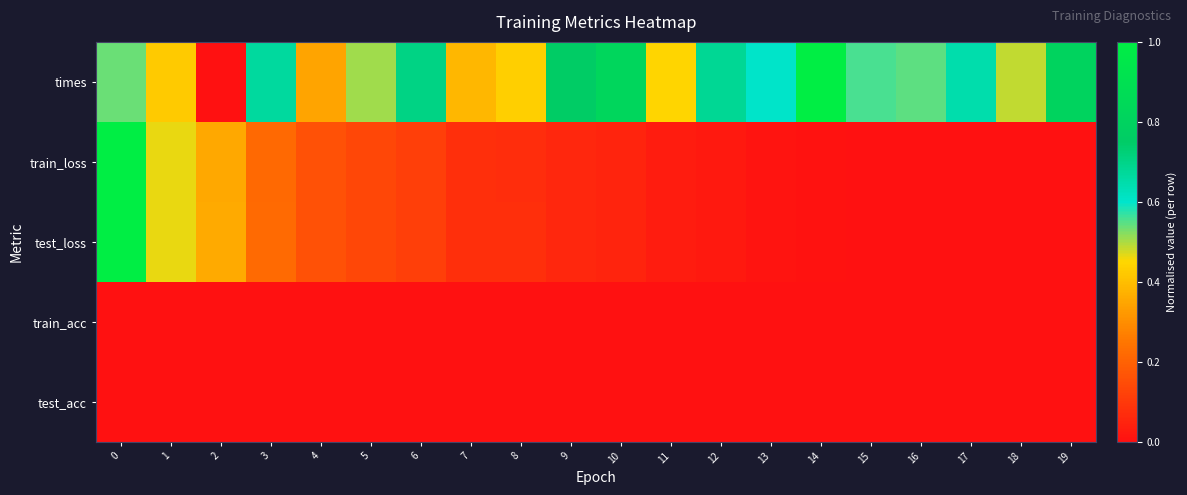

How many categories are shown in the chart?

20